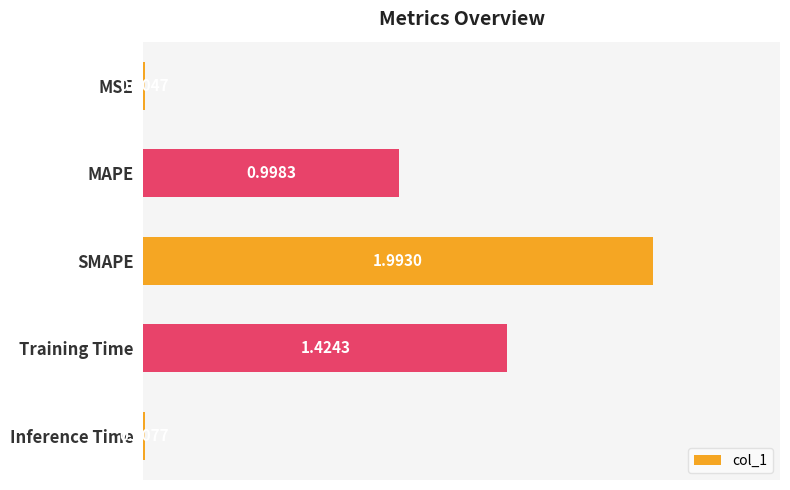

Are the bars horizontal?

Yes